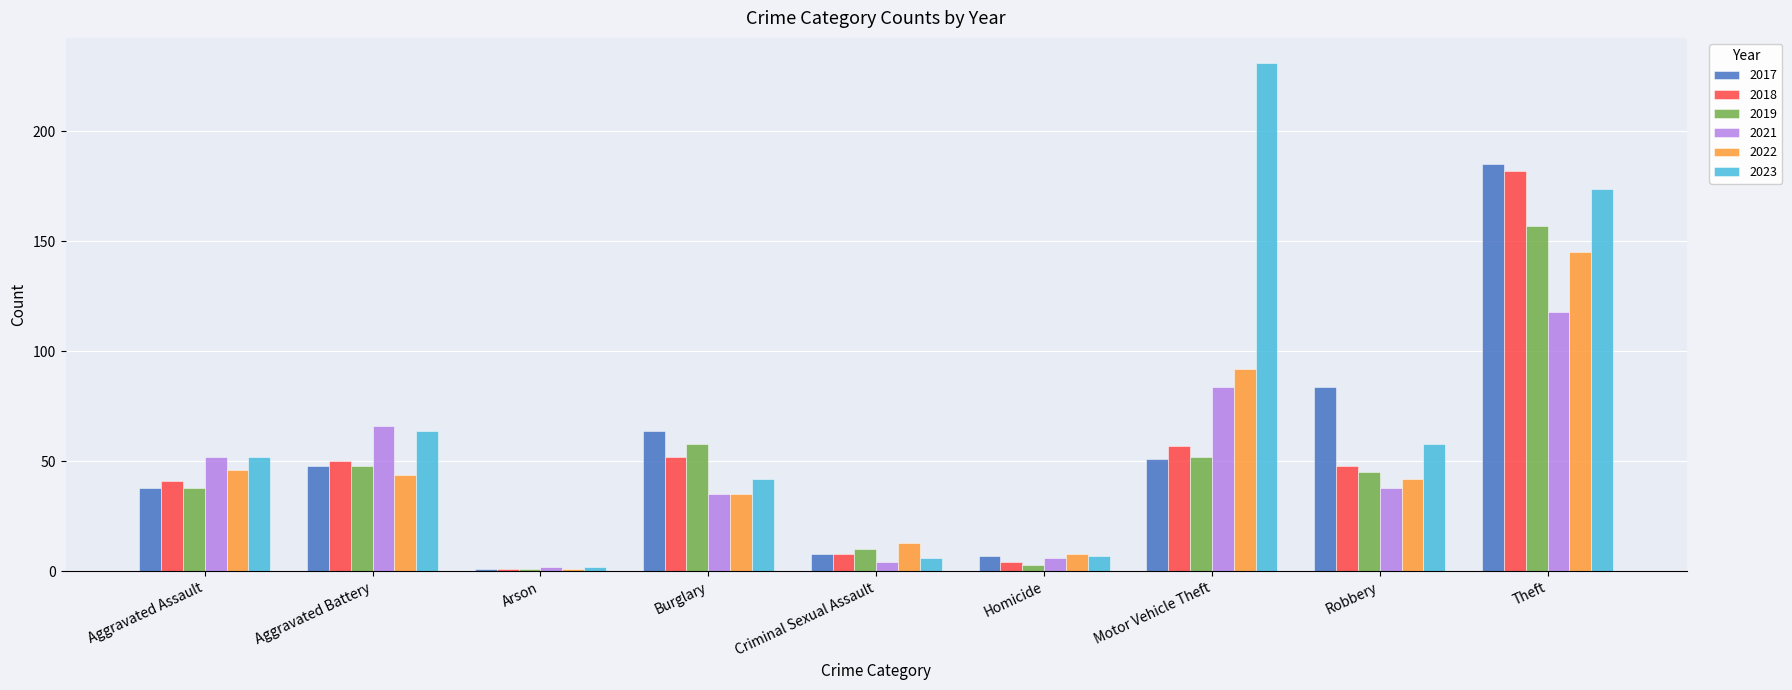

Which series has the largest total across all categories?

2023